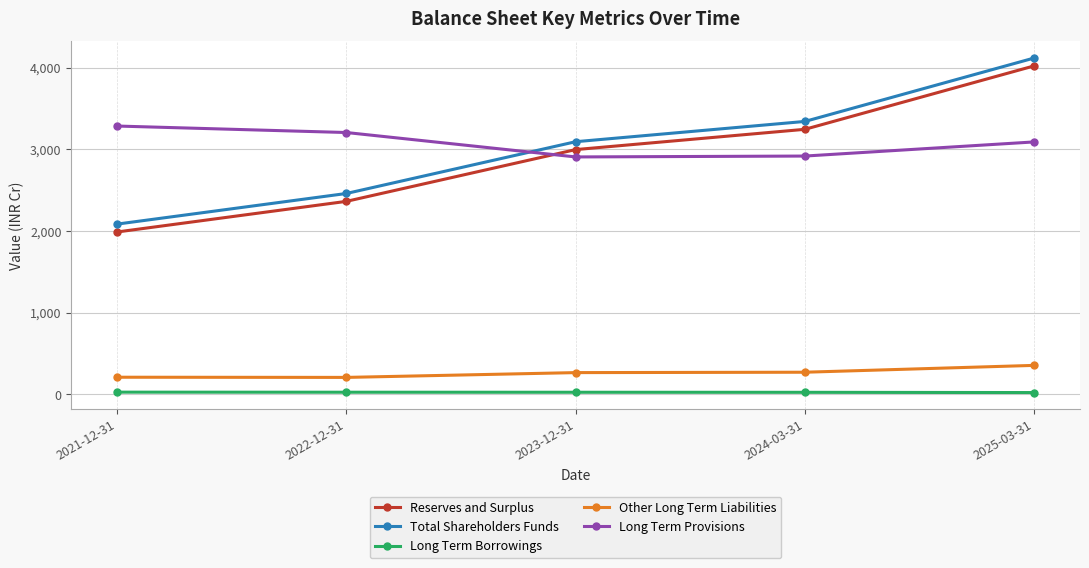

What is the label of the 5th point from the right?

2021-12-31